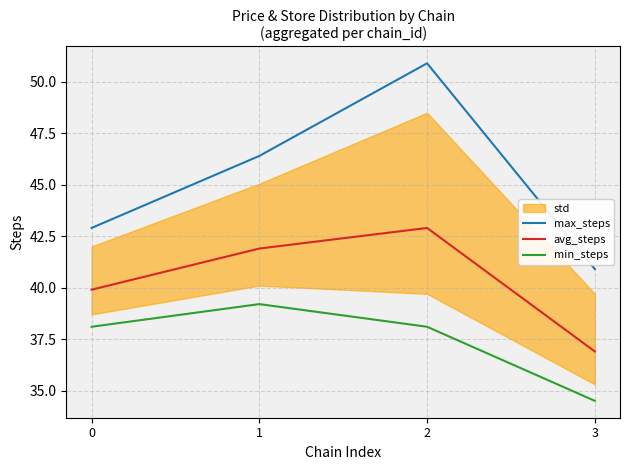

At which label does max_steps first exceed 46?

1